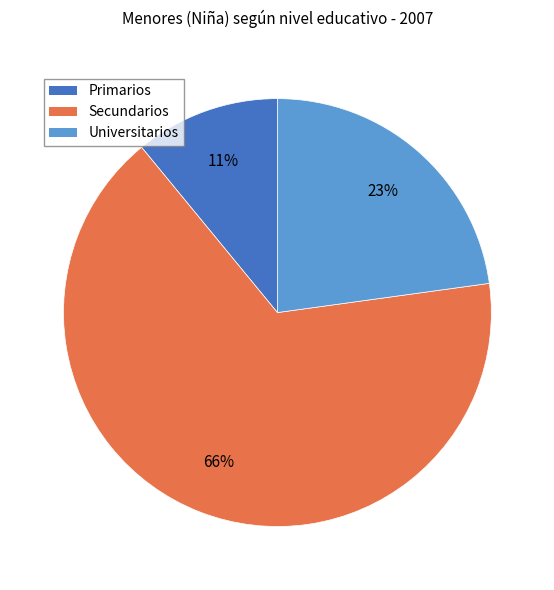

Approximately how many times larger is the value at Universitarios compared to Primarios?

2.1